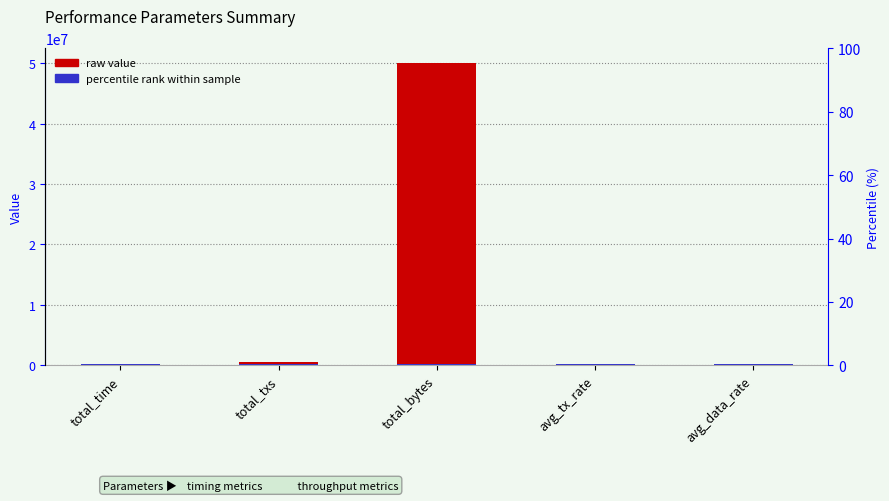

How many bars are there in total?

5